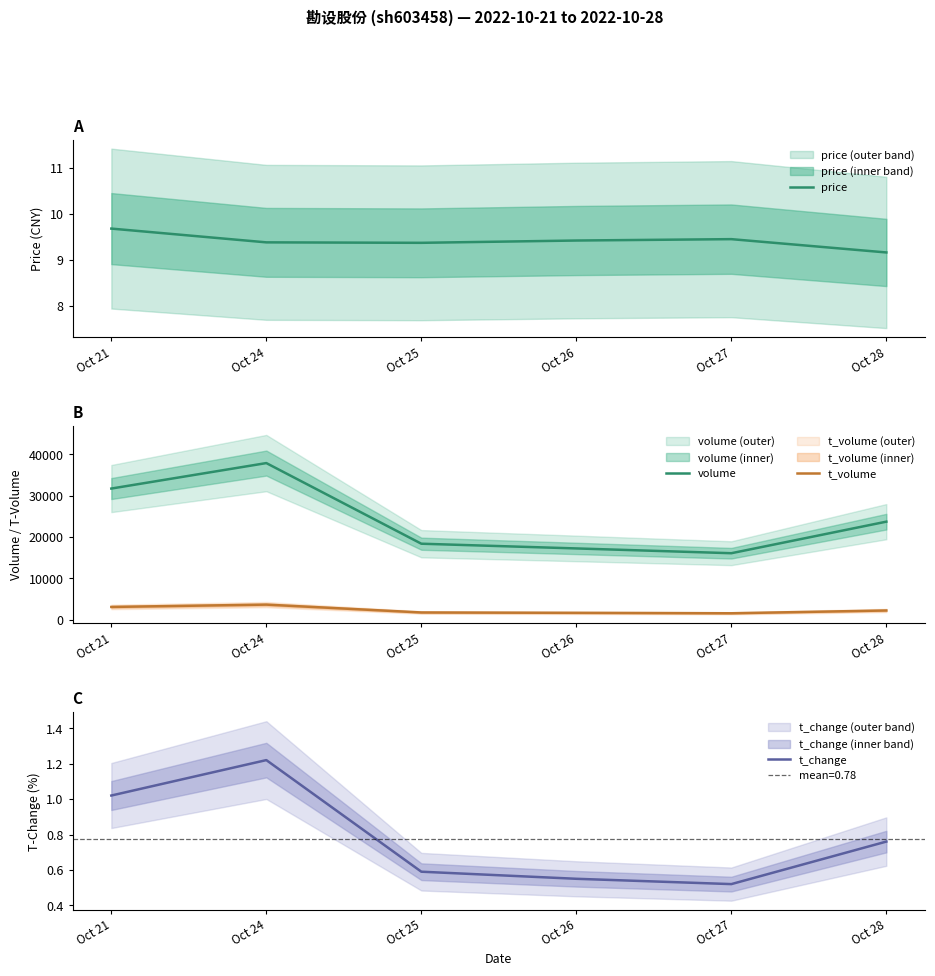

At how many categories does at least one series exceed 2854?

6